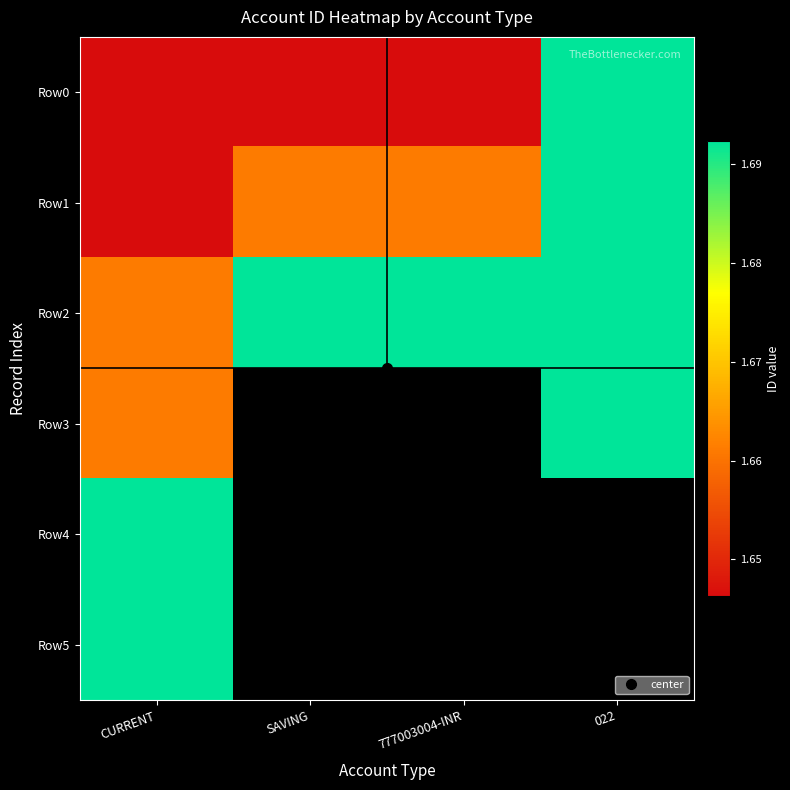

What is the difference between the highest and lowest values at 777003004-INR?

46041314935.0